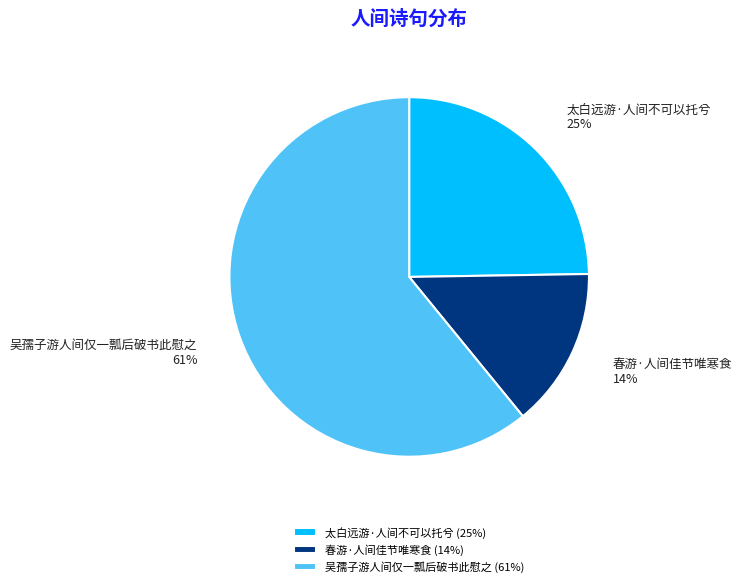

To the nearest percent, what is the difference between the largest and smallest slice percentages?

47%